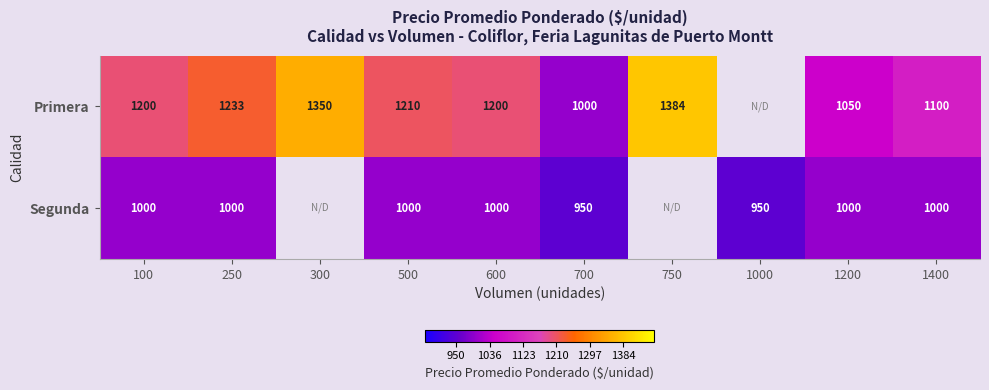

True or false: Primera has a value of 1350 at 300.

True